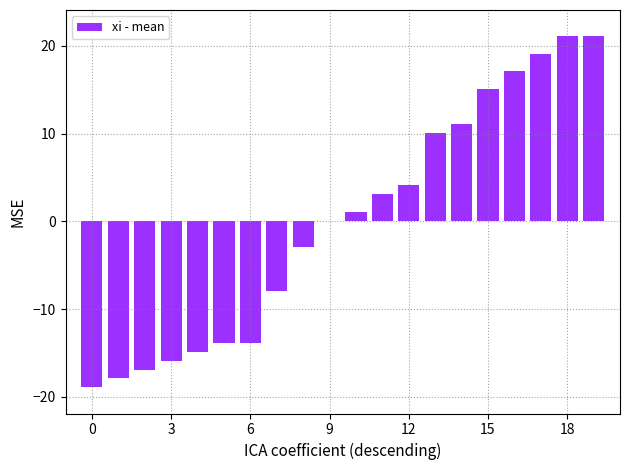

What is the greatest value displayed?

21.1